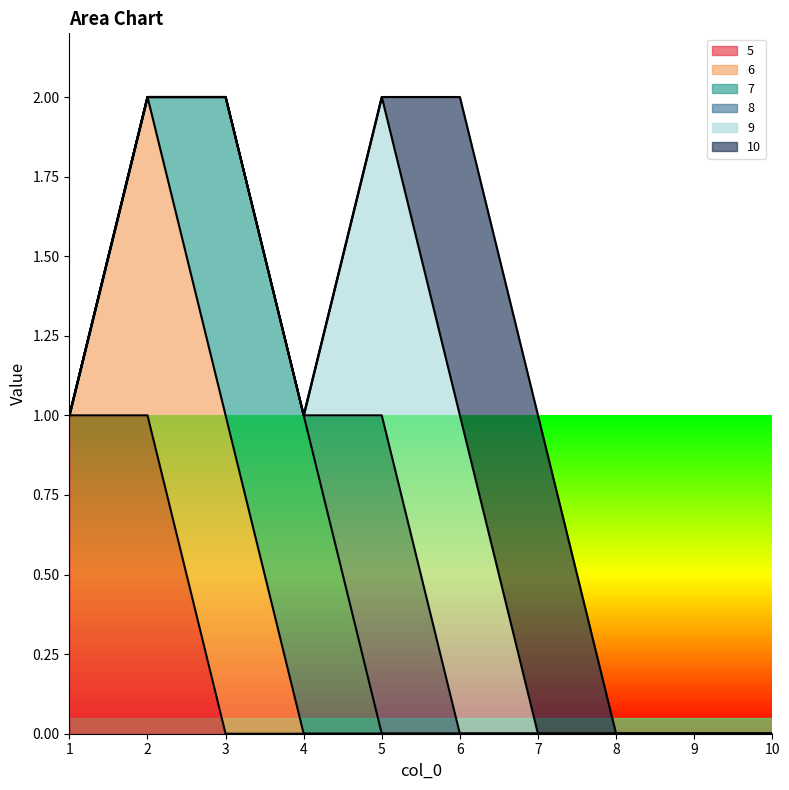

At 4, list the series in order from smallest to largest.

5, 6, 8, 9, 10, 7